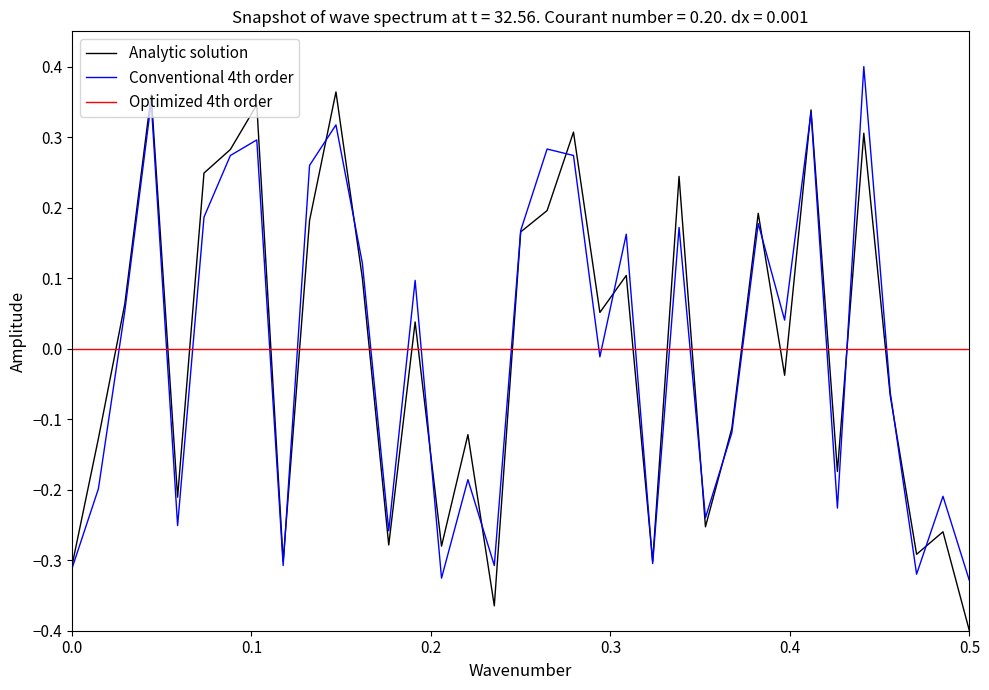

Which series has the largest range (max minus min)?

Analytic solution